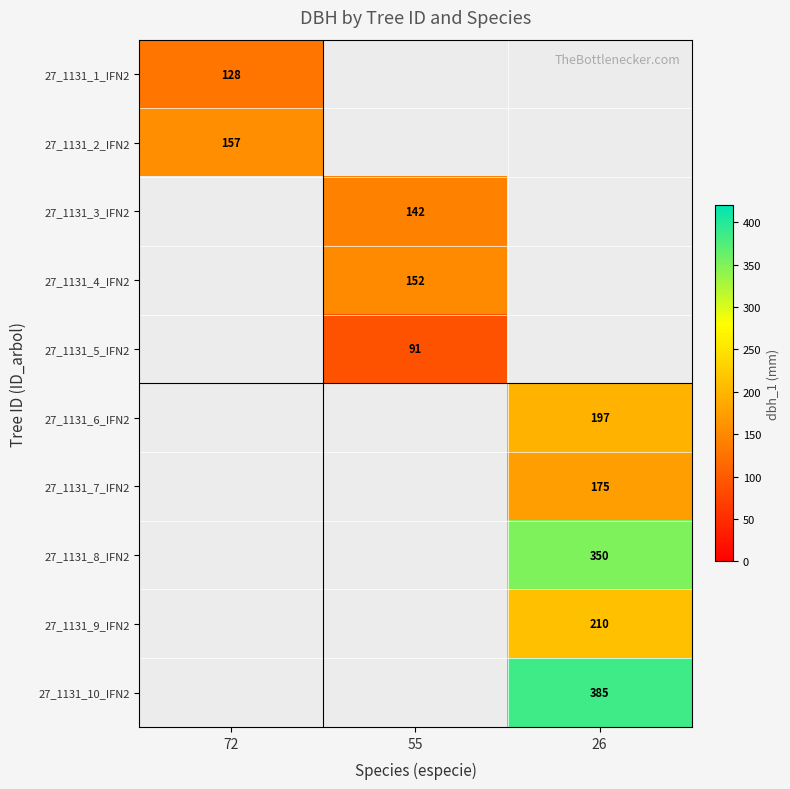

True or false: 27_1131_9_IFN2 has a value of 304 at 26.

False